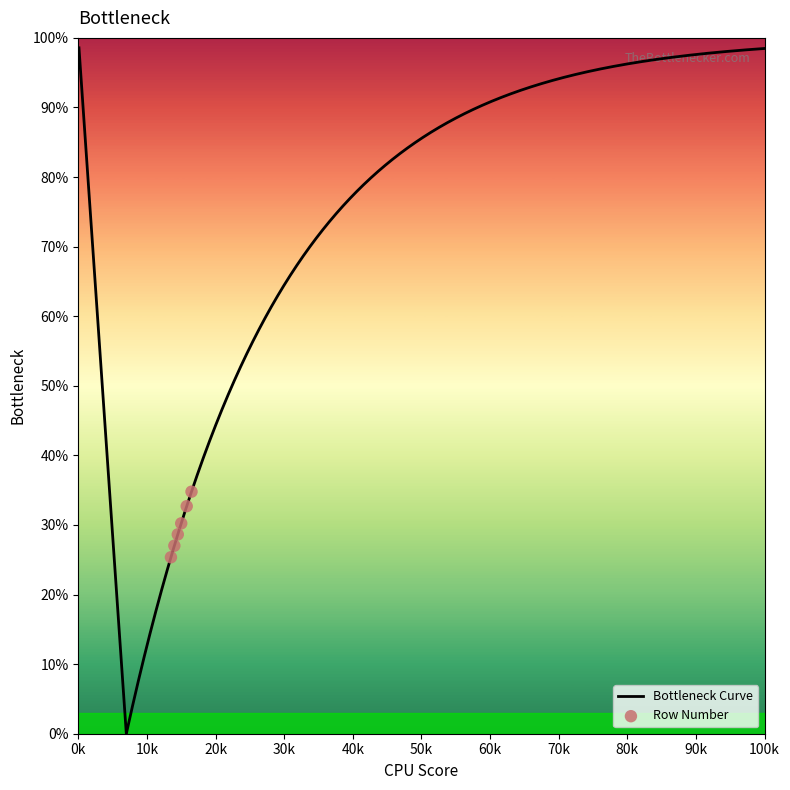

Which has a higher value, 5 or 2?

5